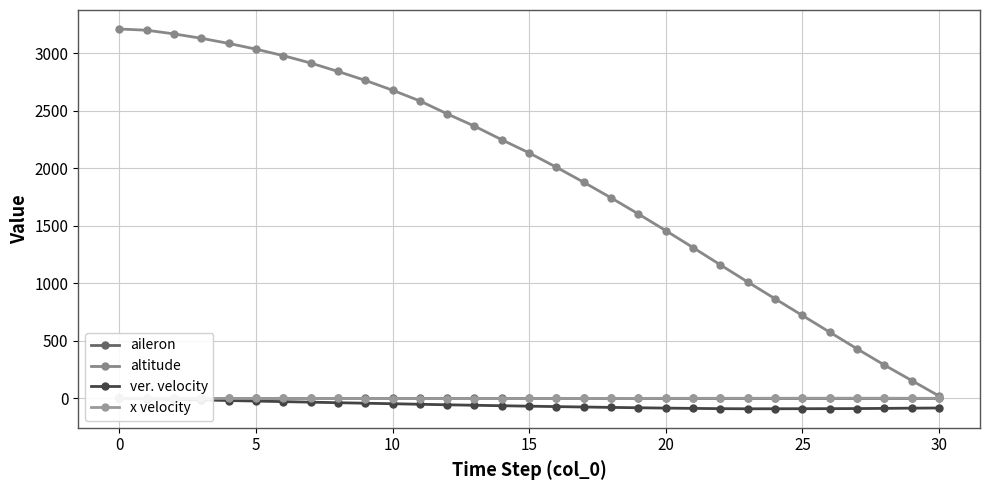

At how many categories does at least one series exceed 2887?

8